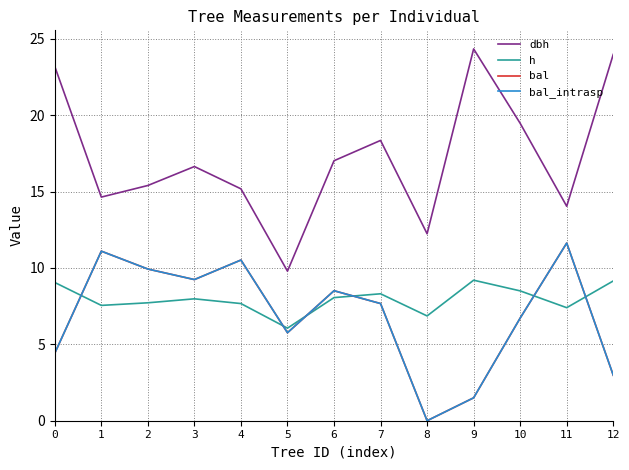

Rank the series by their maximum value, from lowest to highest.

h, bal, bal_intrasp, dbh